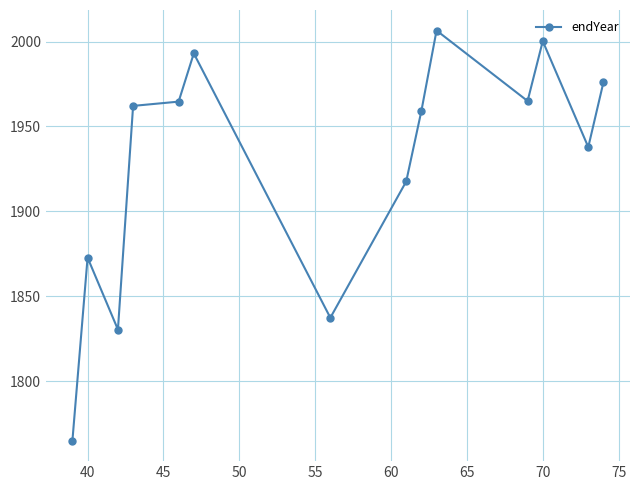

What is the difference between the second highest and minimum values?

235.2